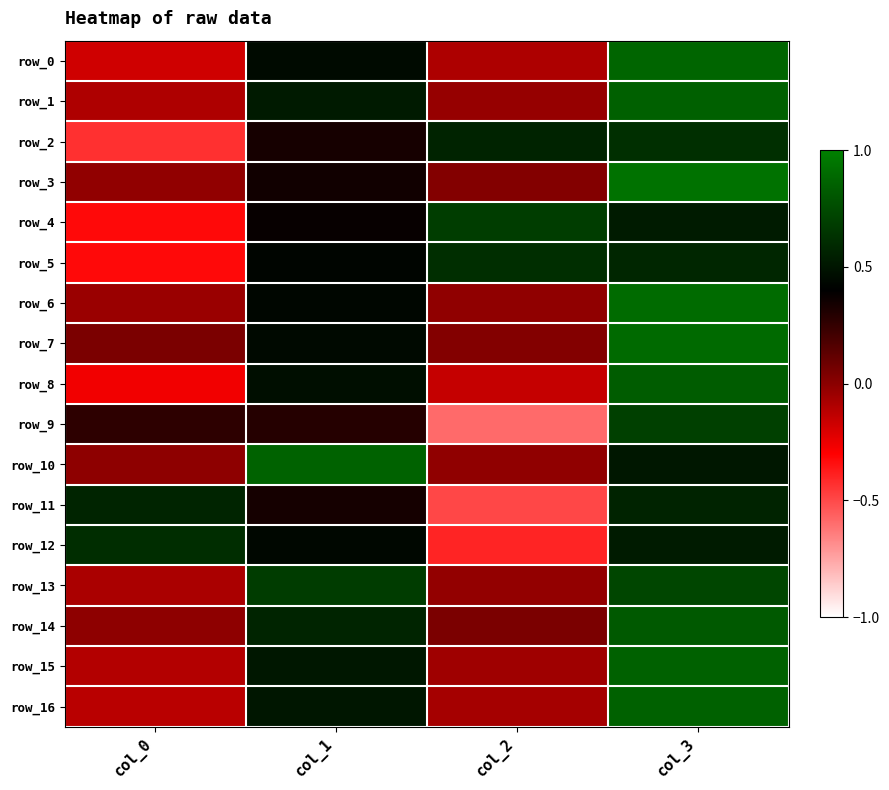

Which category has the lowest value in the row_9 series?

col_2